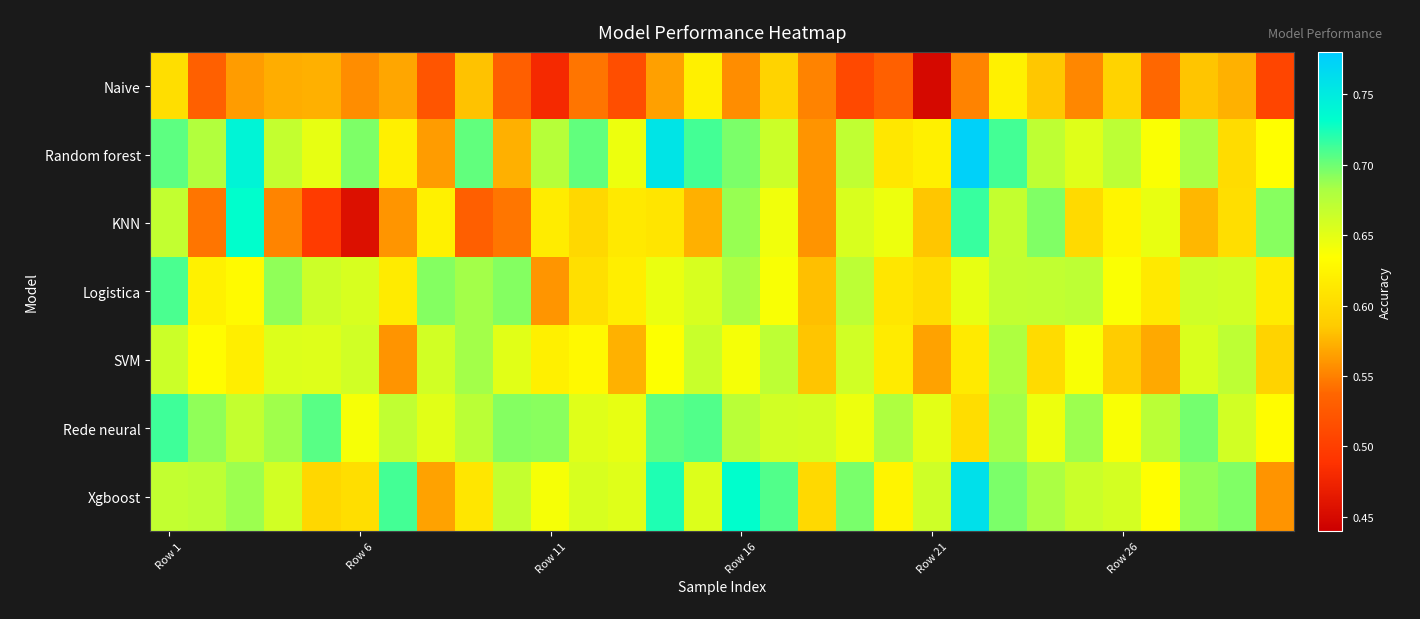

At how many categories does at least one series exceed 0?

30